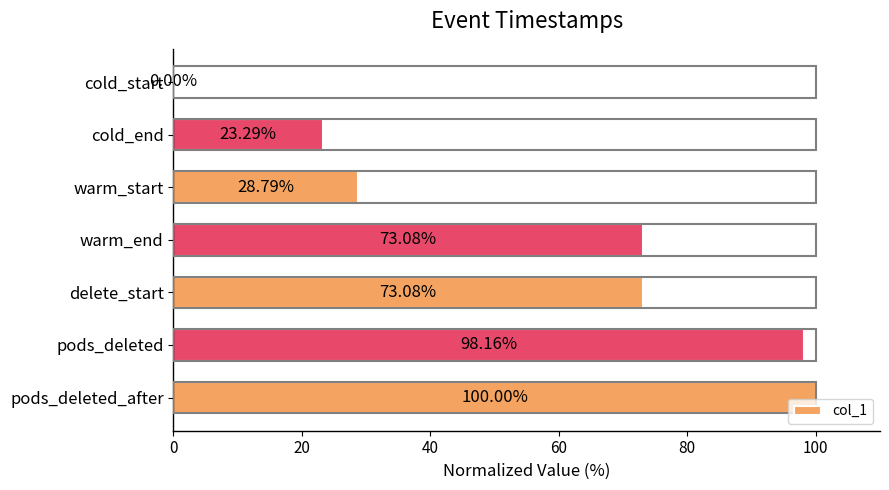

What is the change in value from warm_start to pods_deleted_after?

+71.2